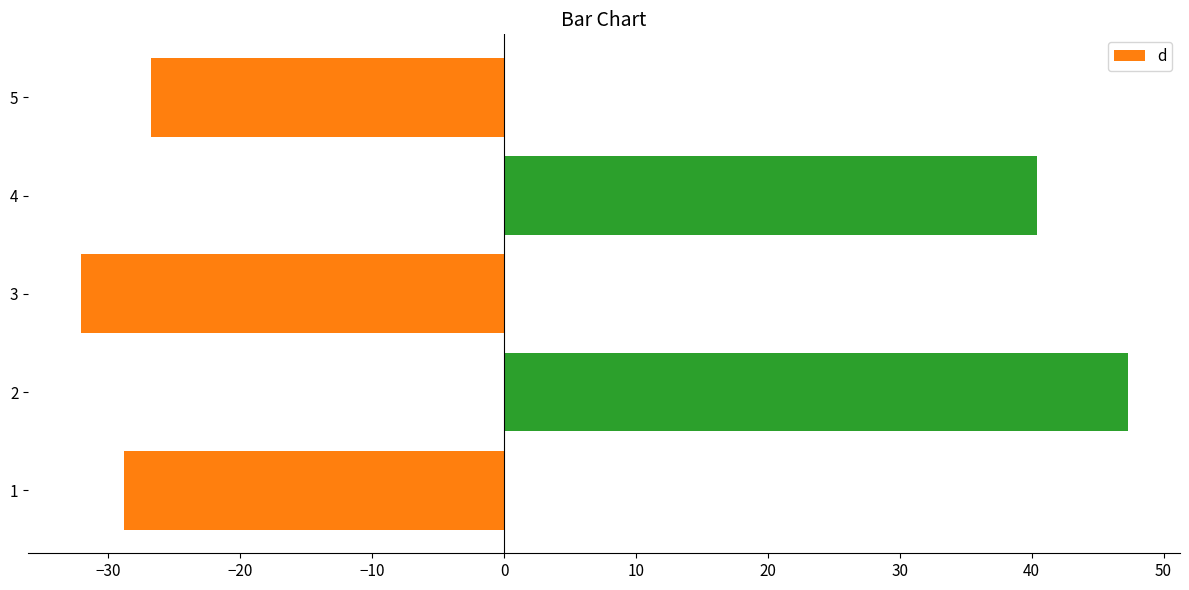

What is the difference between the second highest and minimum values?

72.5